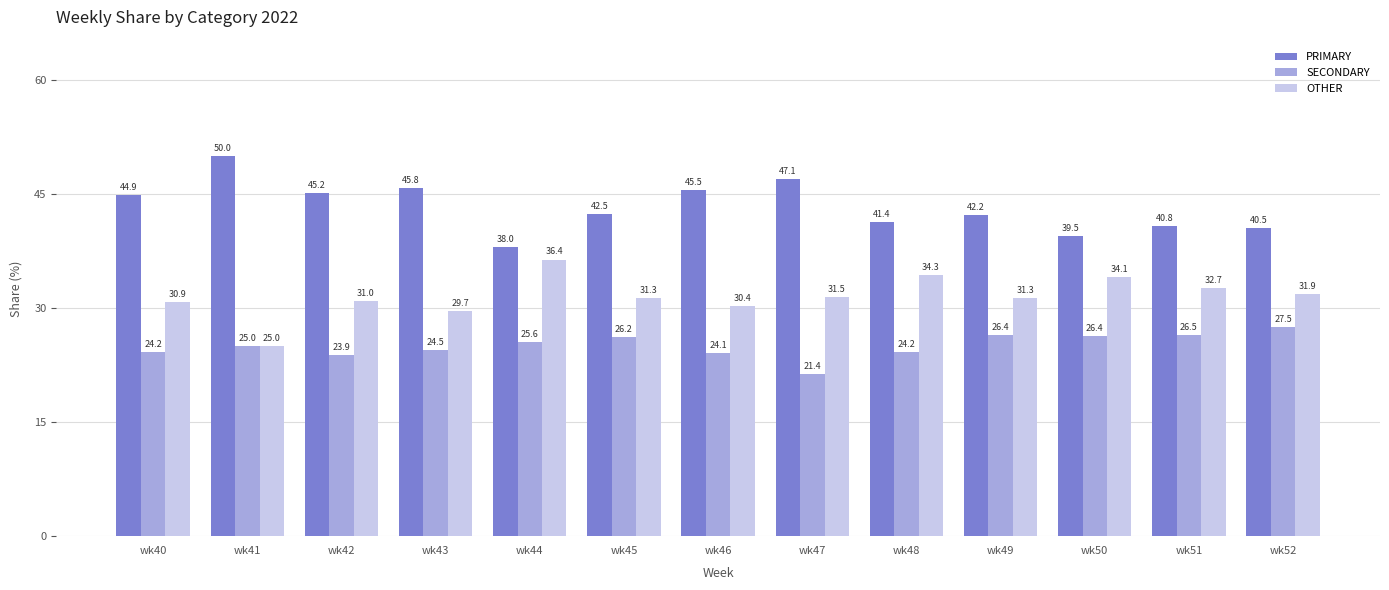

Are the bars horizontal?

No